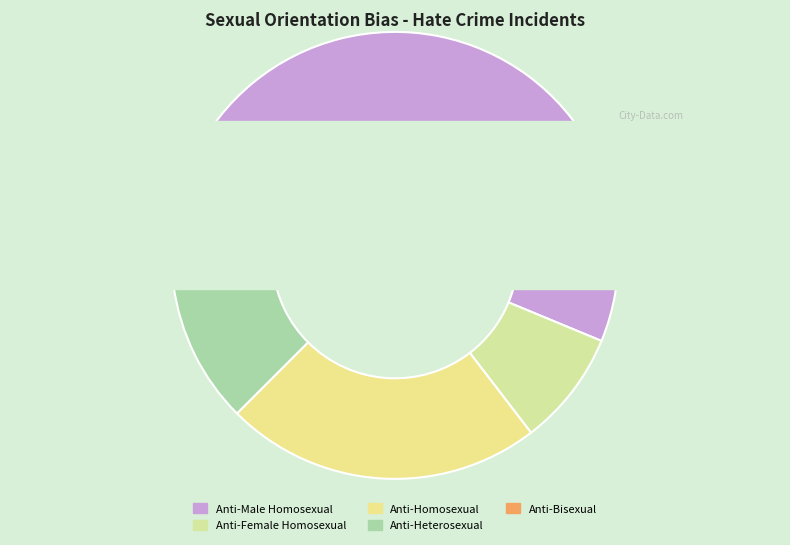

Rank the categories by value from highest to lowest.

Anti-Male Homosexual, Anti-Homosexual, Anti-Heterosexual, Anti-Female Homosexual, Anti-Bisexual